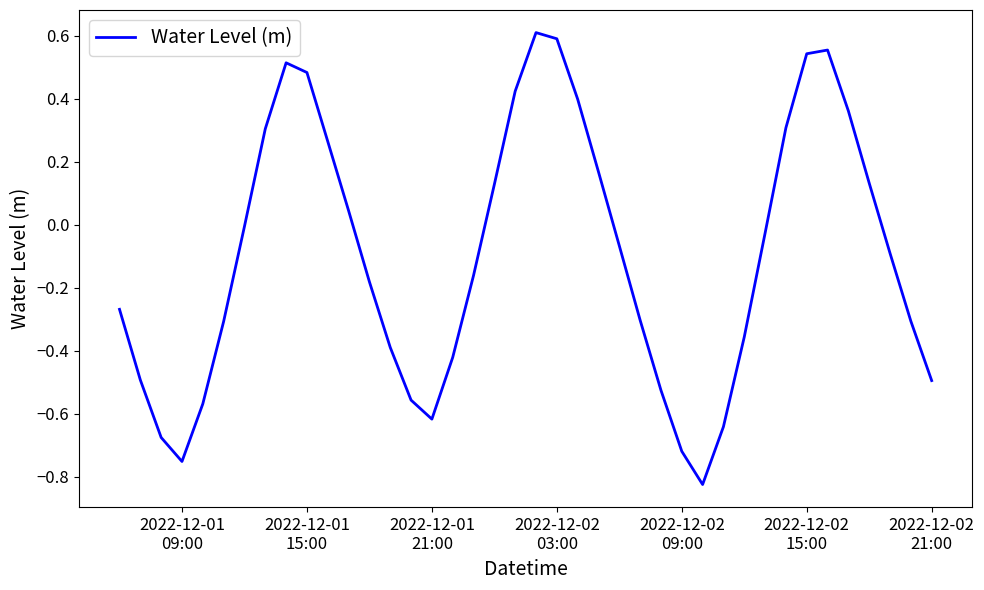

What is the difference between the maximum and minimum values?

1.4